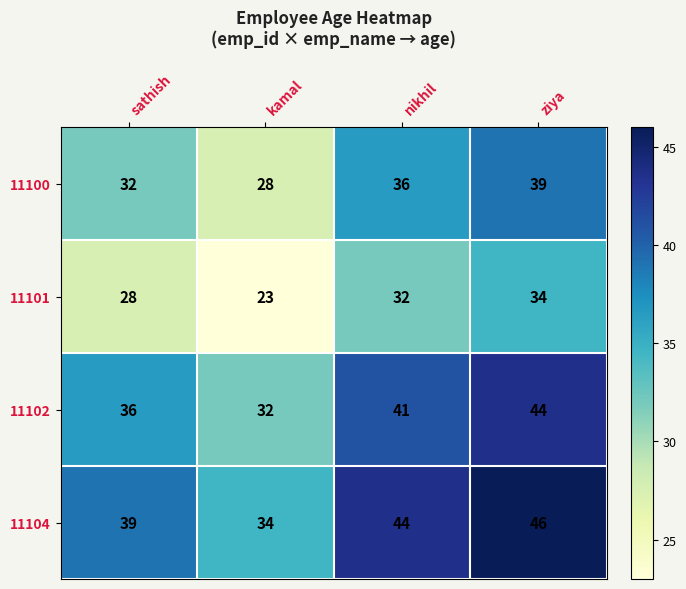

At which label does 11100 reach its minimum?

kamal